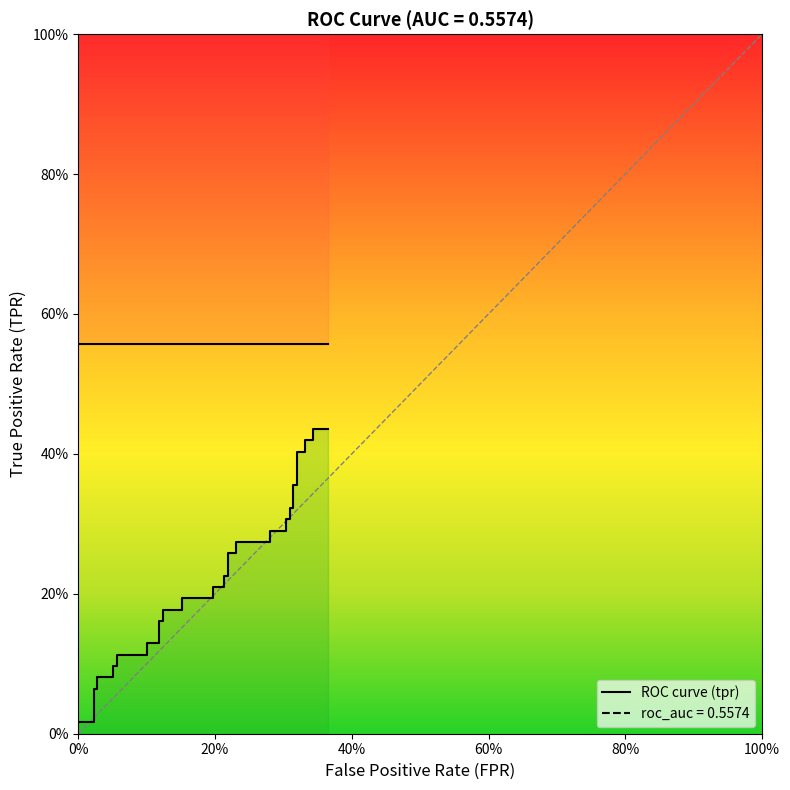

What is the label of the 35th point from the right?

100%